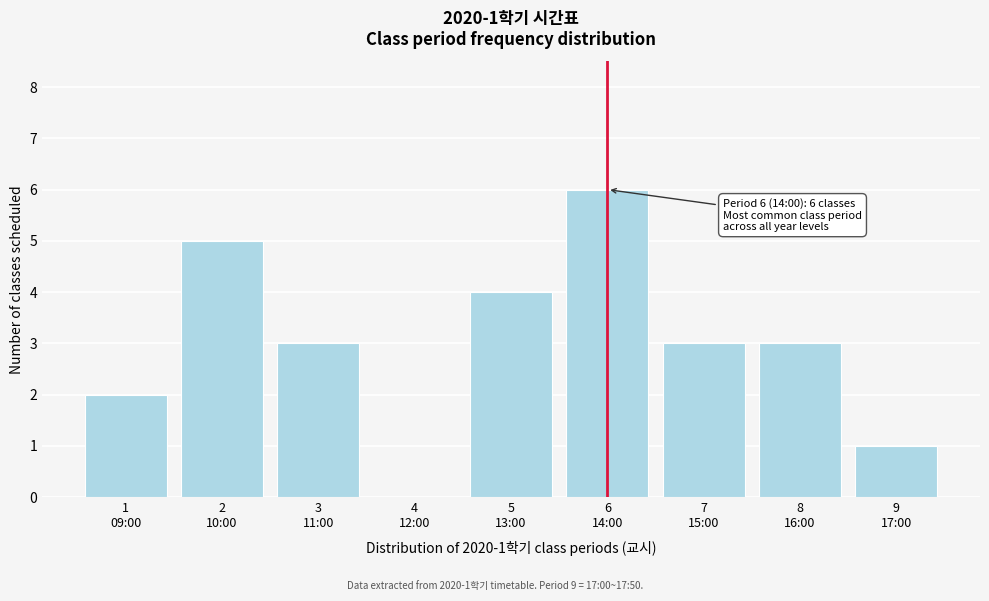

What is the maximum value shown in the chart?

6